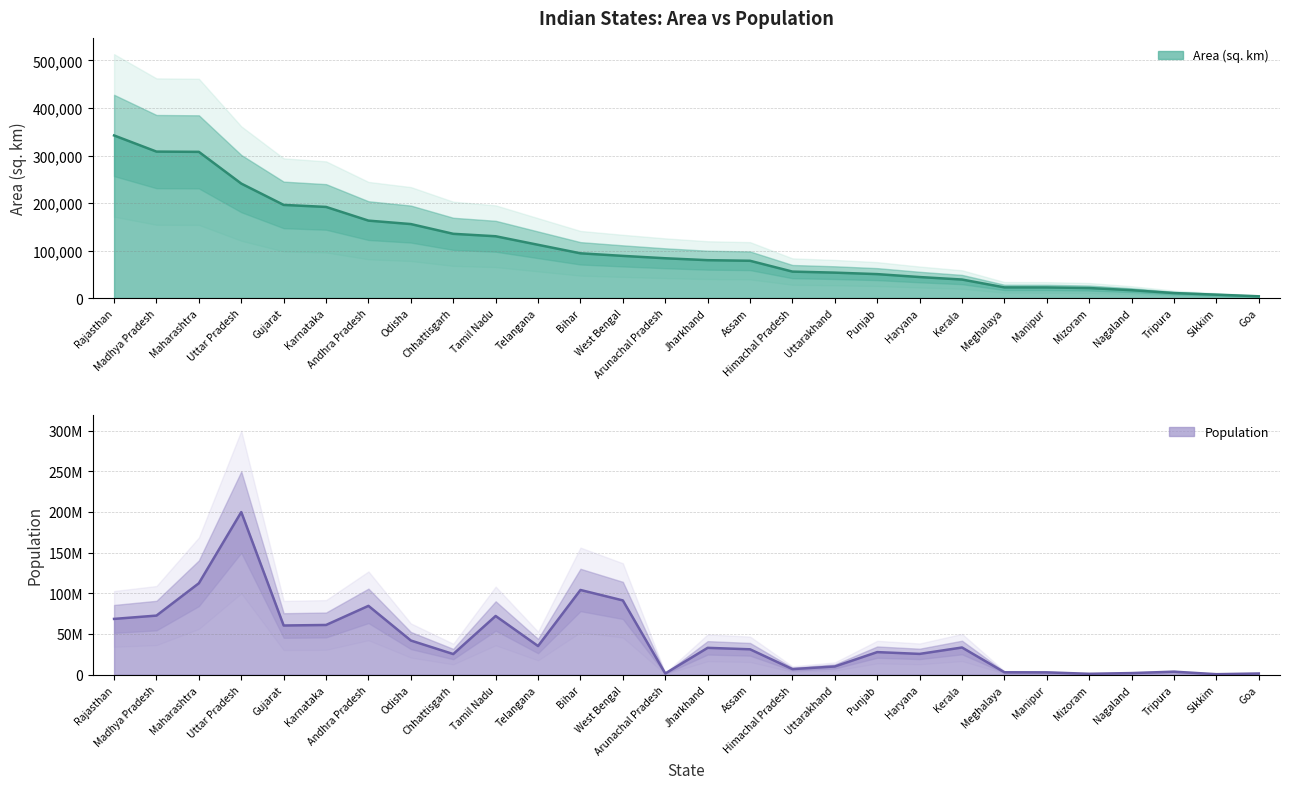

Is it true that Population equals 32988134 at Jharkhand?

True